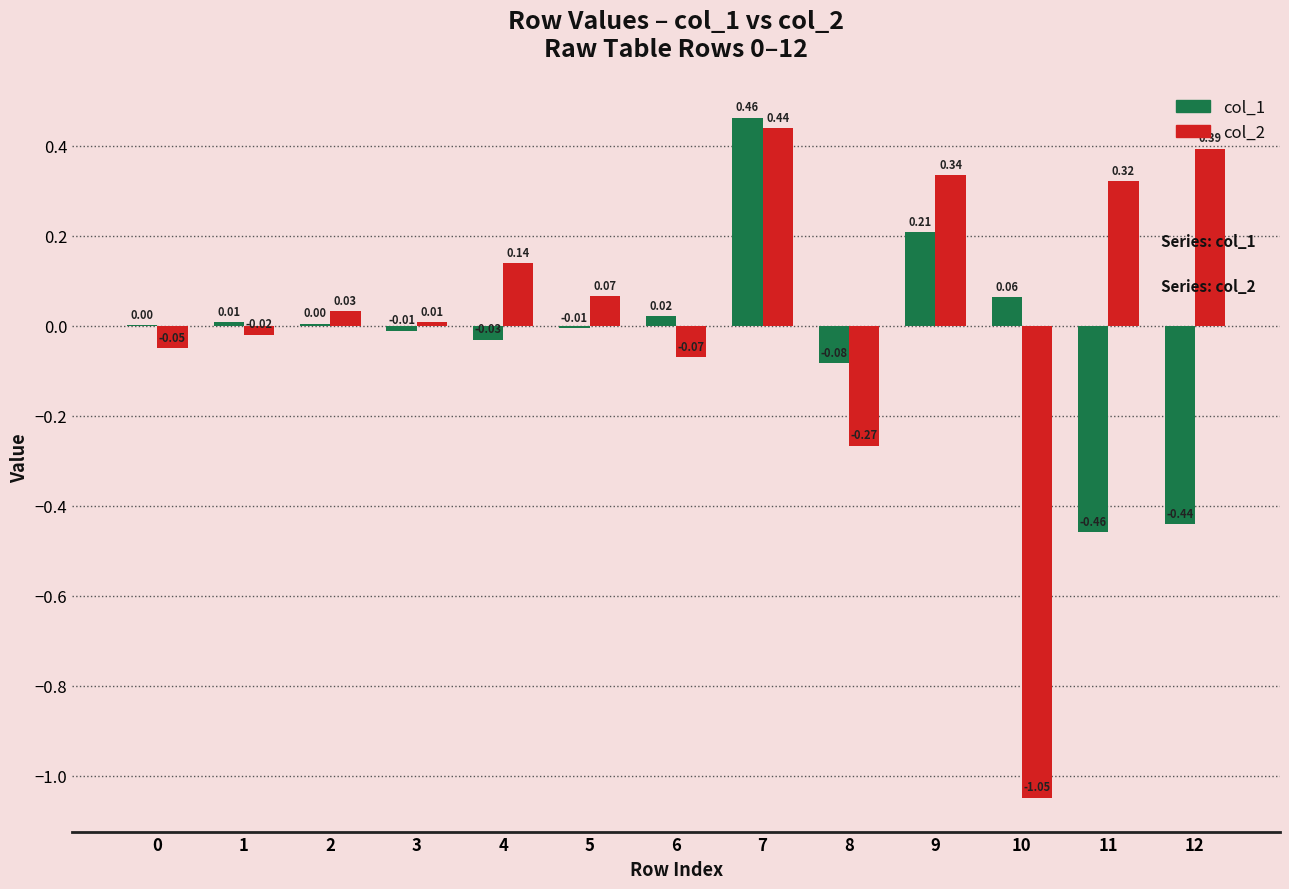

At which category is the sum across all series the highest?

7